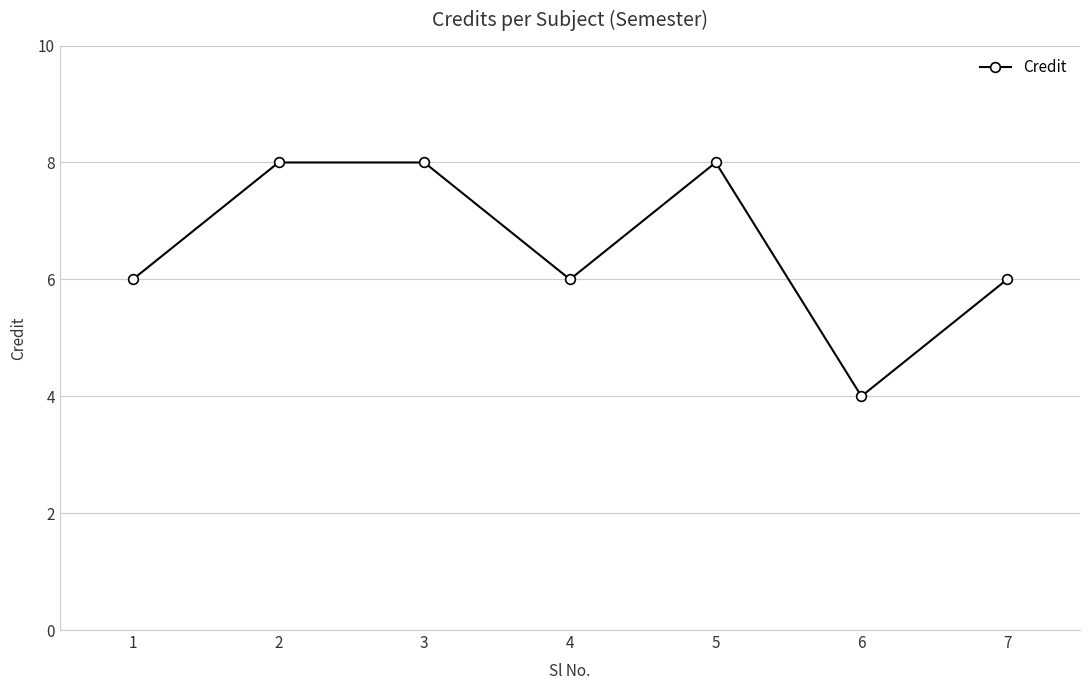

Is it true that the value at 4 is 6?

True